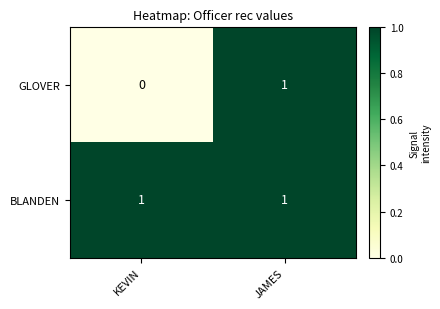

Which series changed the most between KEVIN and JAMES?

GLOVER